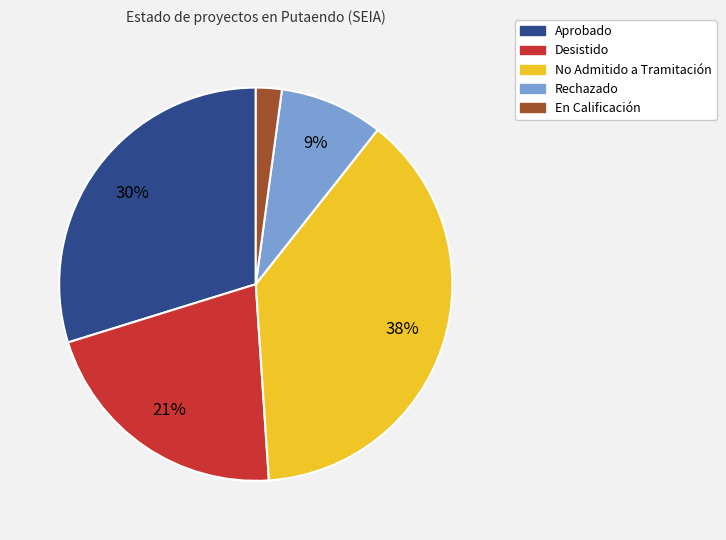

True or false: Rechazado accounts for 9% of the total.

True